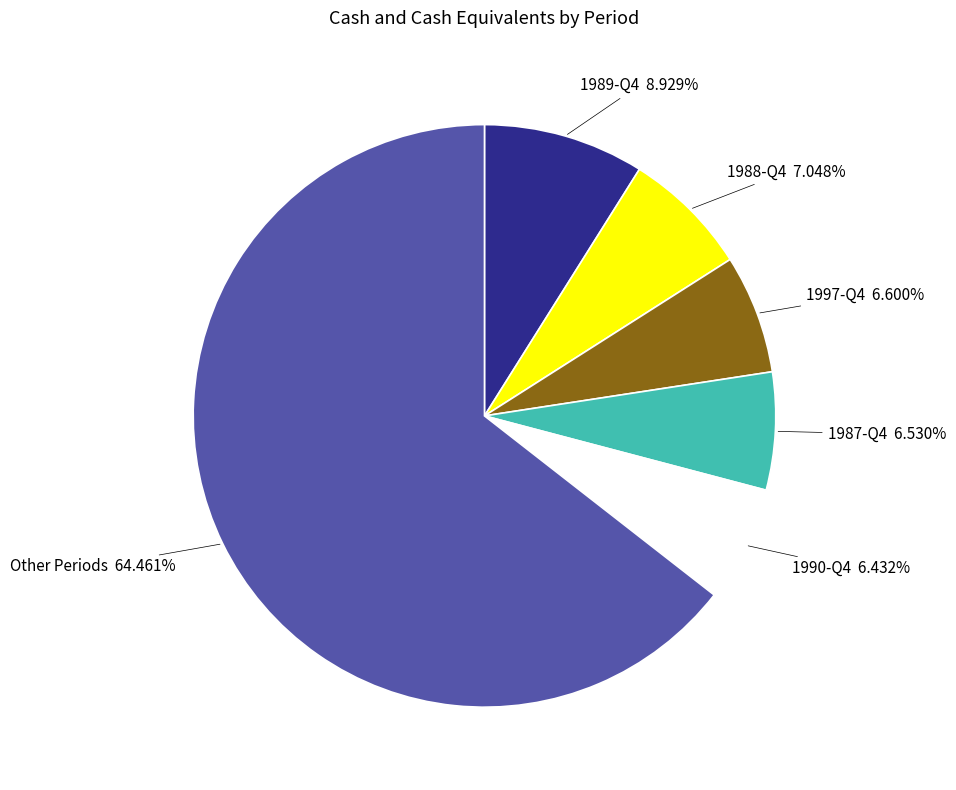

Is there any slice that represents more than half of the pie?

Yes